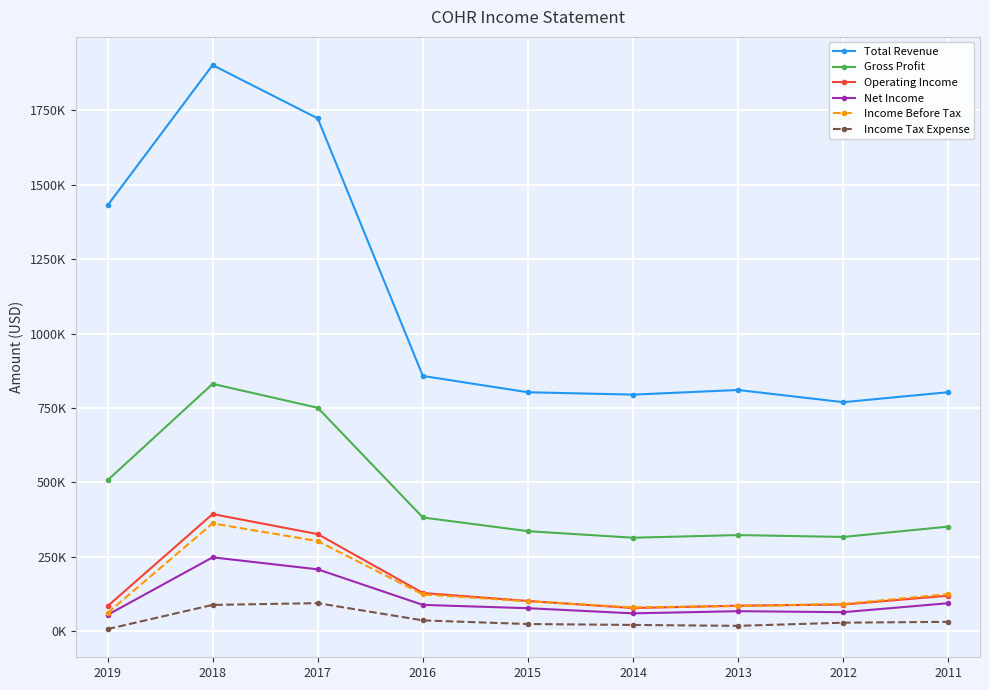

What is the maximum value for Gross Profit?

830700